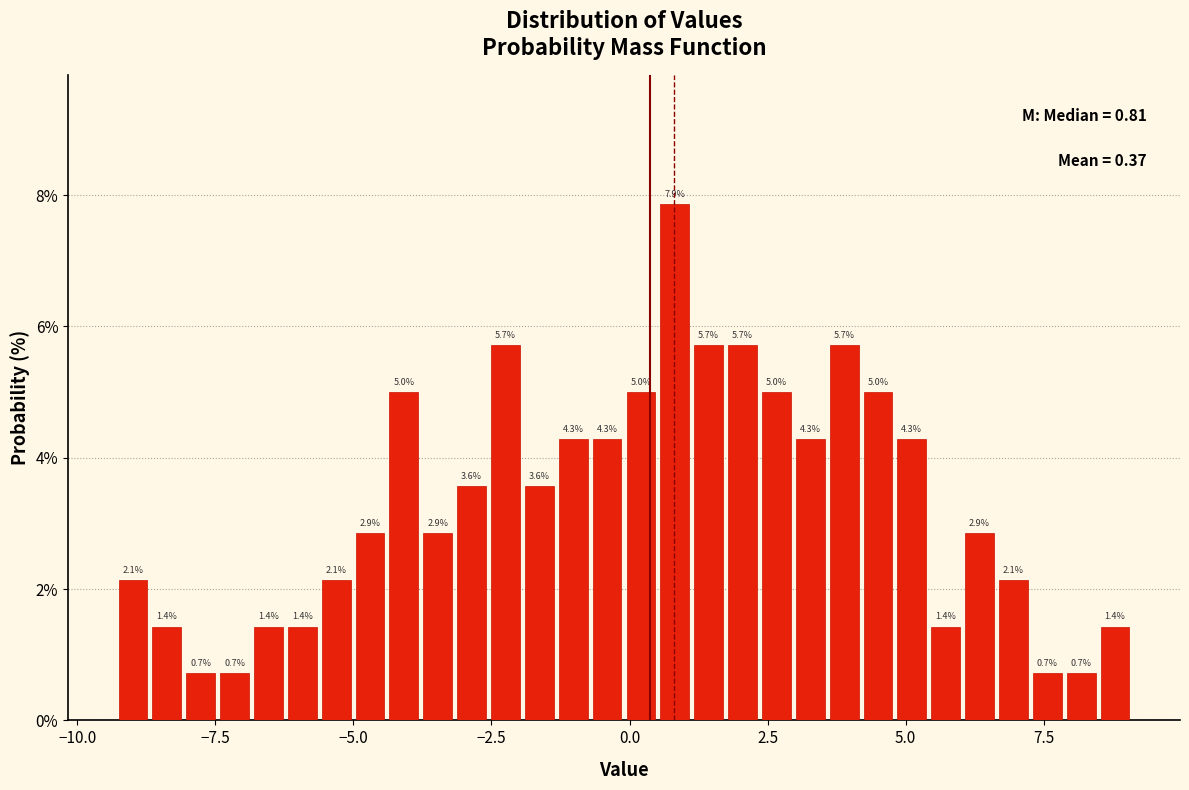

Read against the x-axis, roughly where is the centre of the tallest bar?

1.0